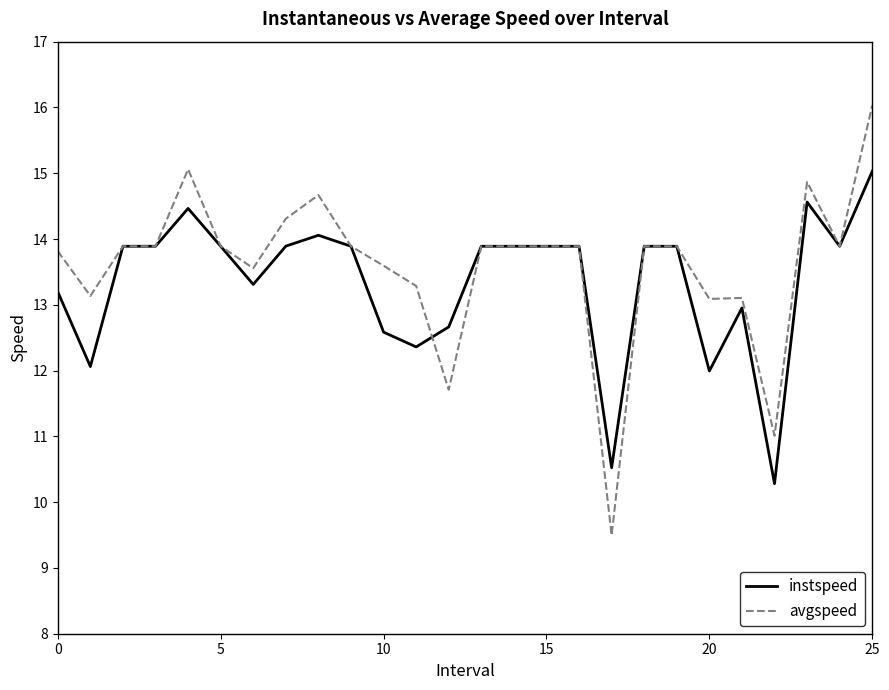

Which series has the widest spread of values?

avgspeed